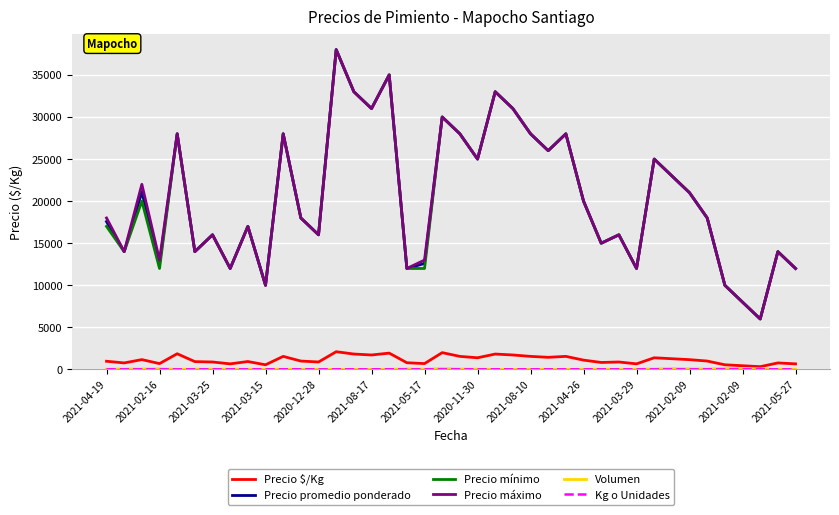

What is the minimum value for Precio promedio ponderado?

6000